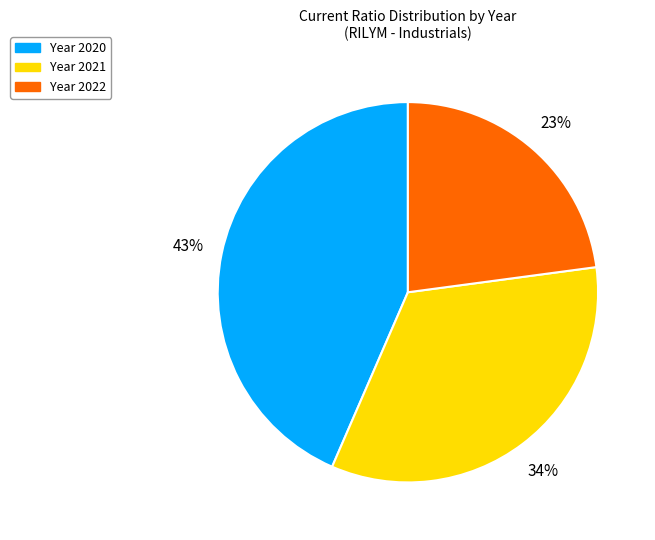

Is there a majority slice in this chart?

No